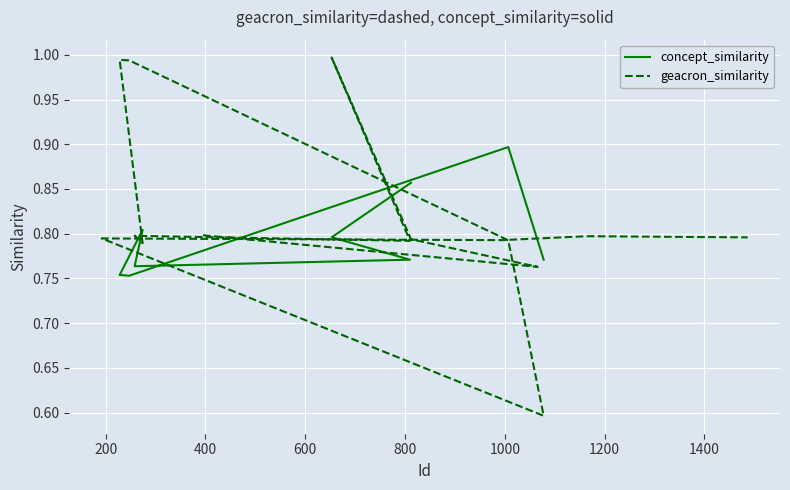

What is the value of the geacron_similarity point at the 11th from the left?

0.6